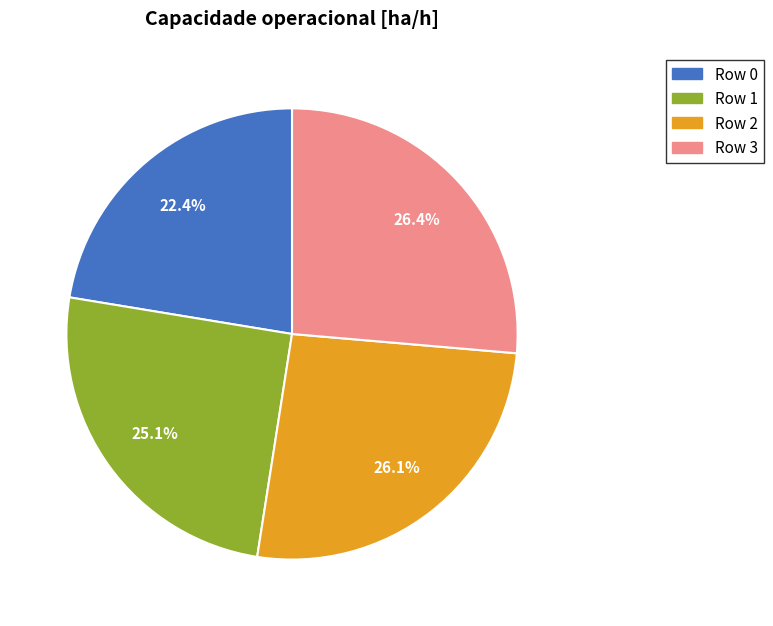

Which category has the smallest portion of the pie?

Row 0